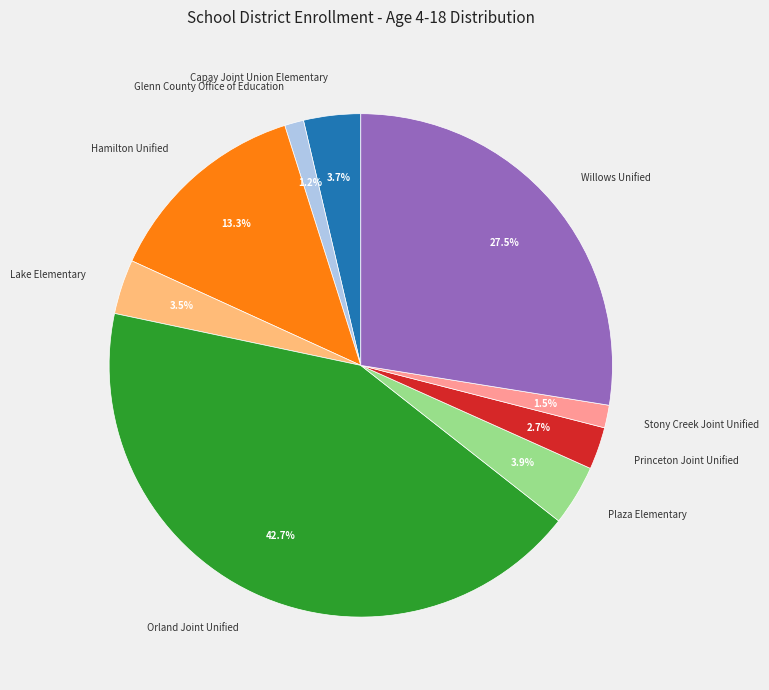

Does Princeton Joint Unified account for over 50% of the chart?

No